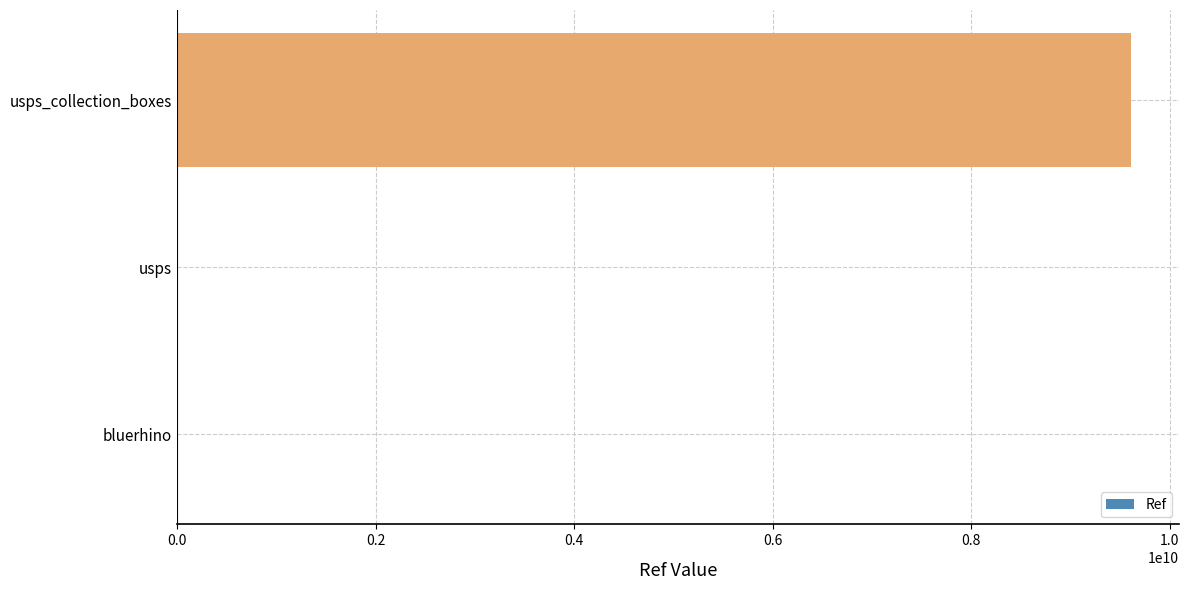

What is the sum of all values?

9612126073